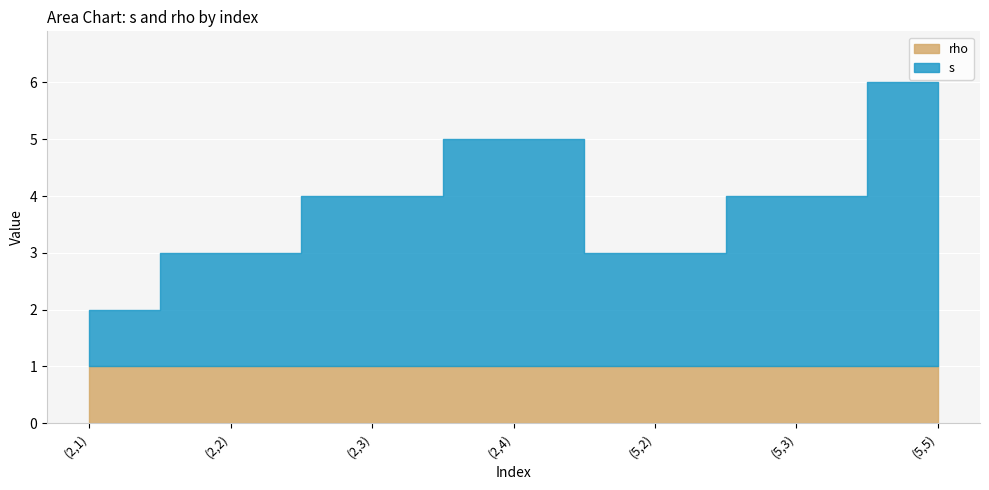

True or false: rho and s intersect in this chart.

False